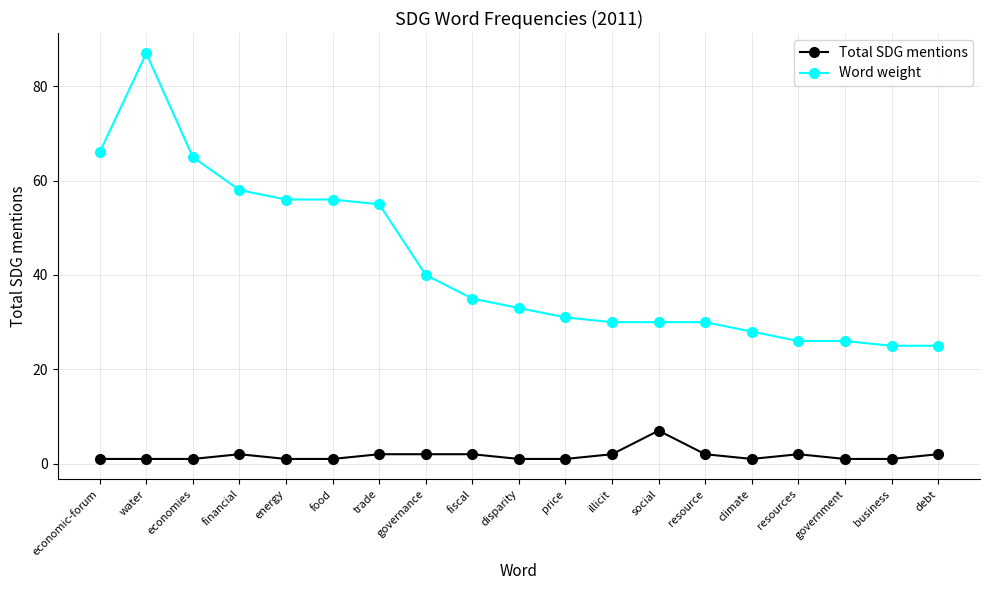

At how many categories does at least one series exceed 38?

8